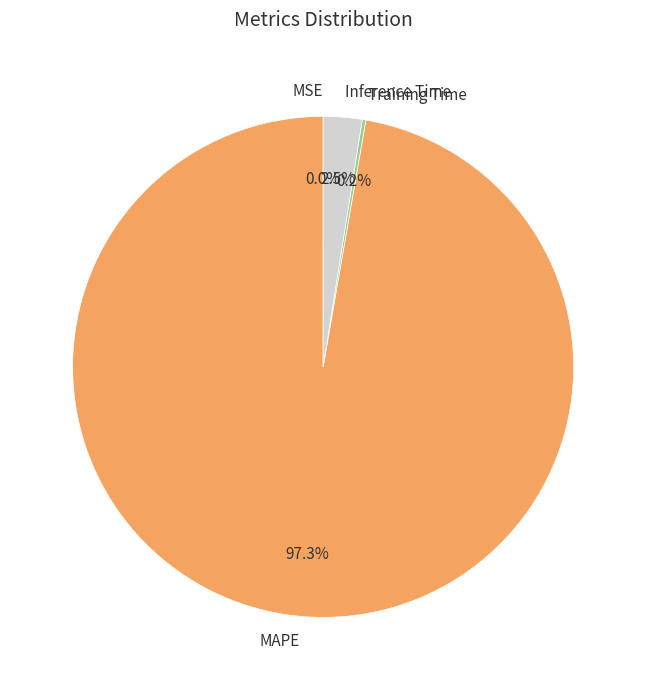

What is the majority slice?

MAPE